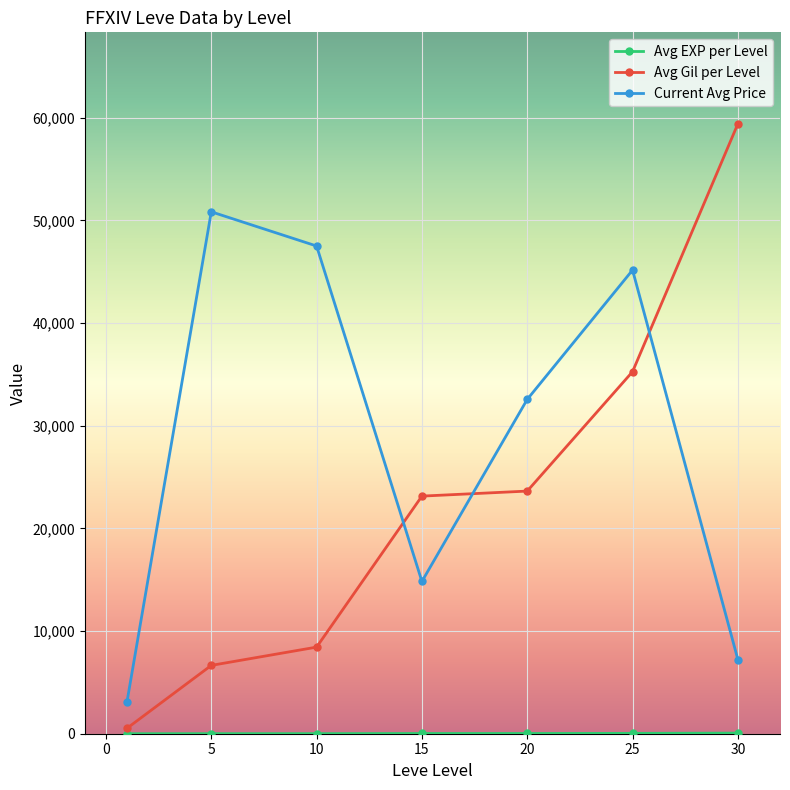

True or false: Avg Gil per Level has more than 2 interior local peaks.

False